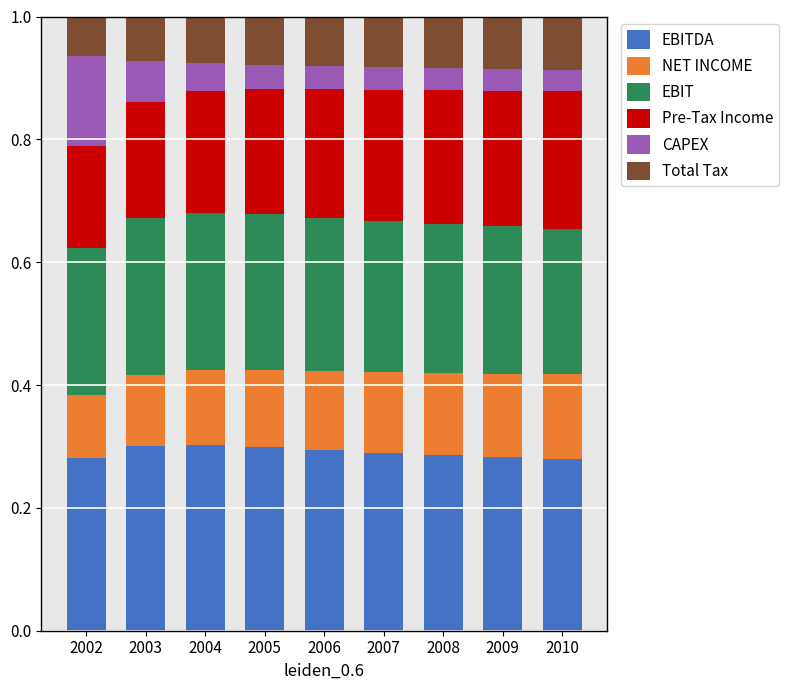

What are all the series names shown in the legend?

EBITDA, NET INCOME, EBIT, Pre-Tax Income, CAPEX, Total Tax